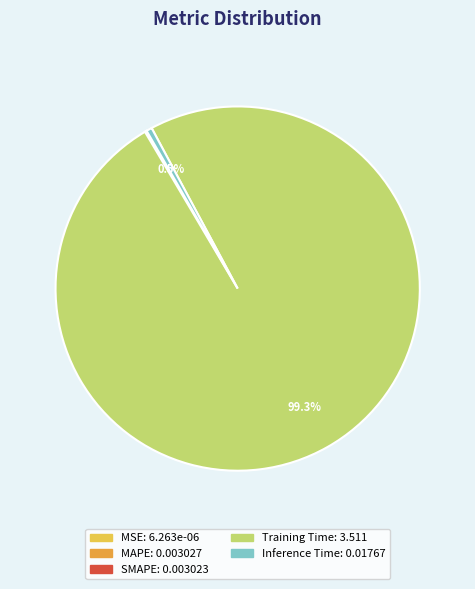

Which category has the biggest portion of the pie?

Training Time